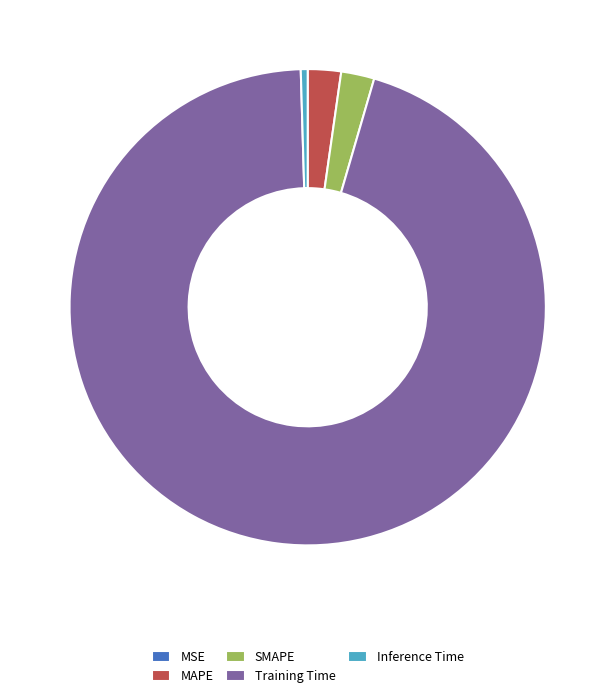

Which has a higher value, SMAPE or Inference Time?

SMAPE